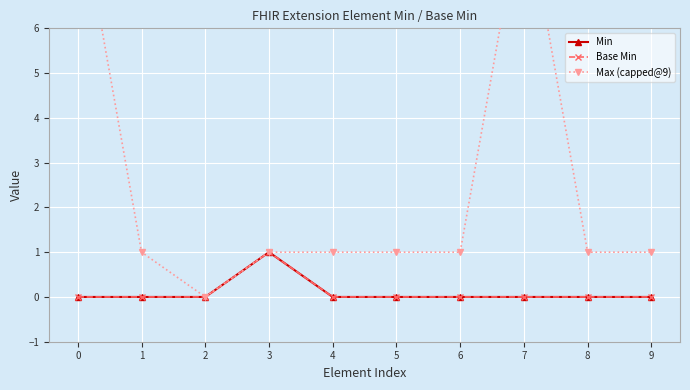

What is the sum of the Max (capped@9) values at 0 and 6?

10